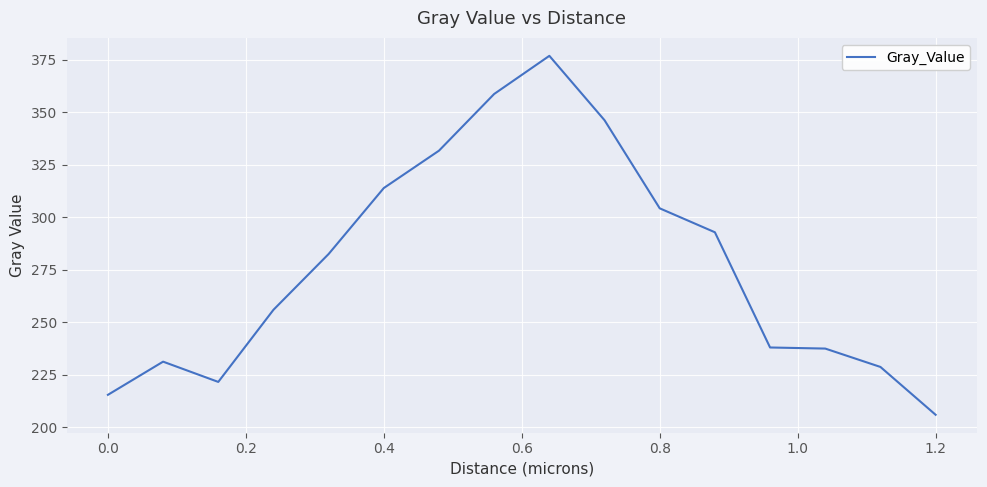

What is the maximum value shown in the chart?

377.0